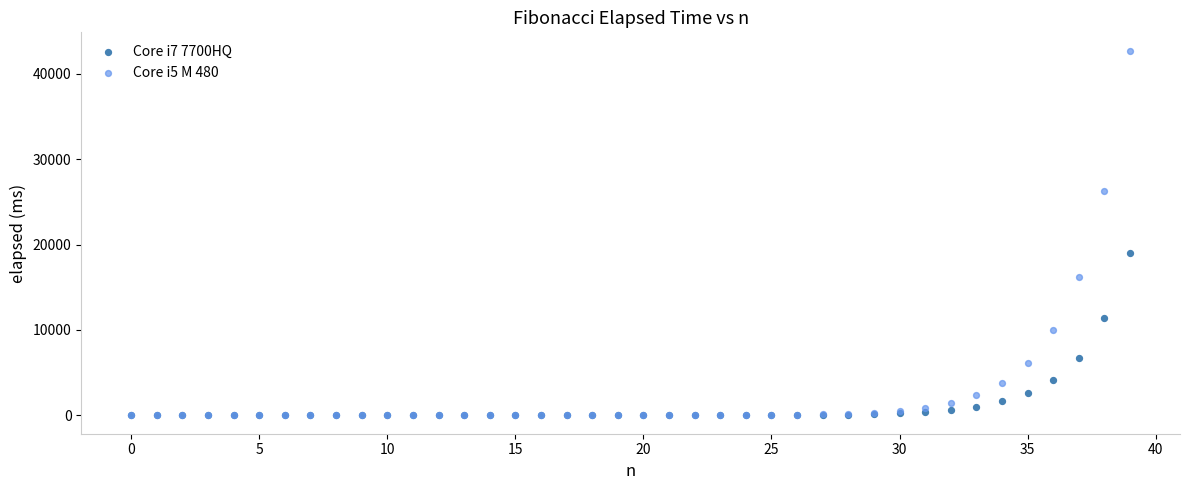

Which series has the widest spread of Y values?

Core i5 M 480